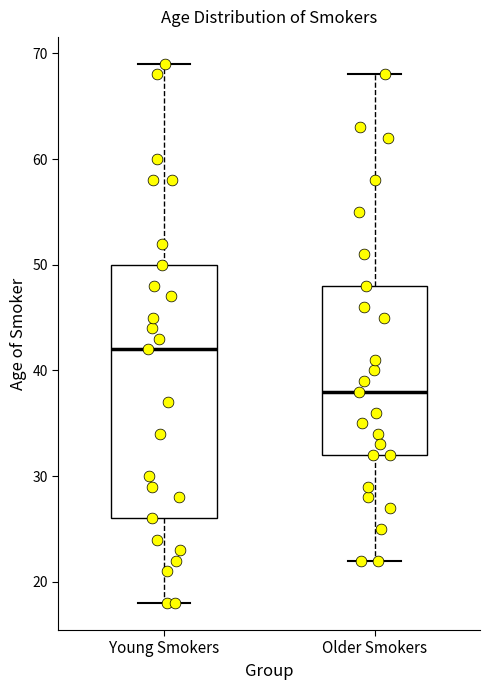

Which box is the tallest, from its lower edge to its upper edge?

Young Smokers